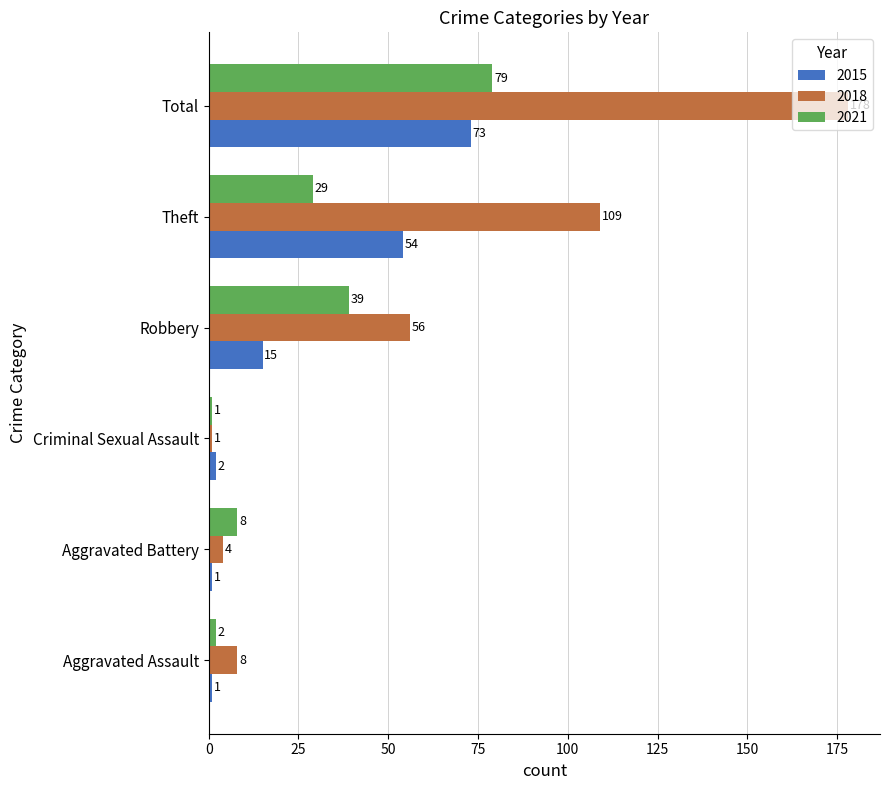

List the series in order of their peak value, lowest first.

2015, 2021, 2018